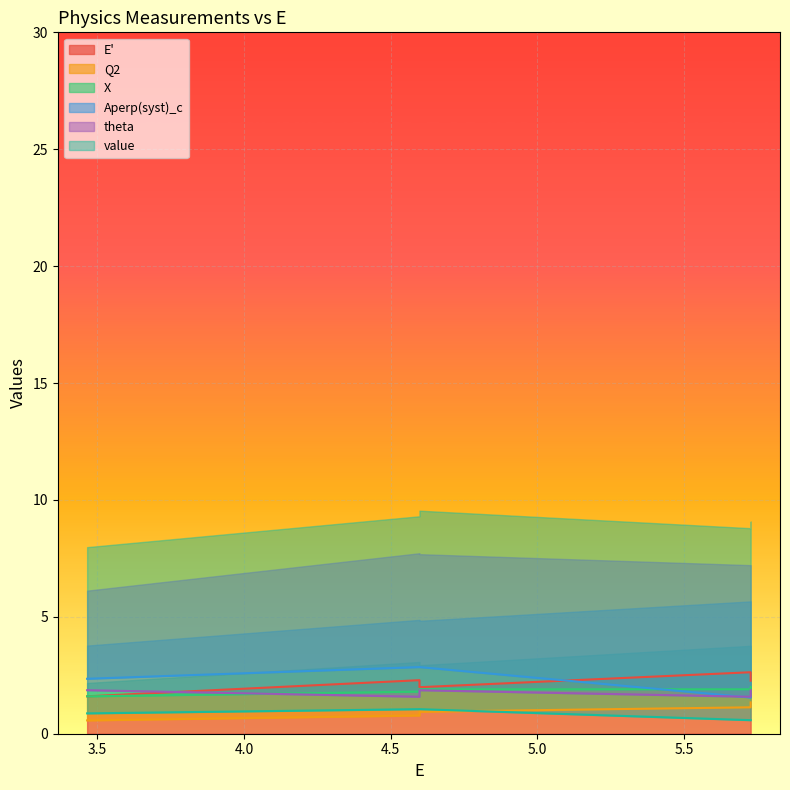

How many data points does each series have?

5